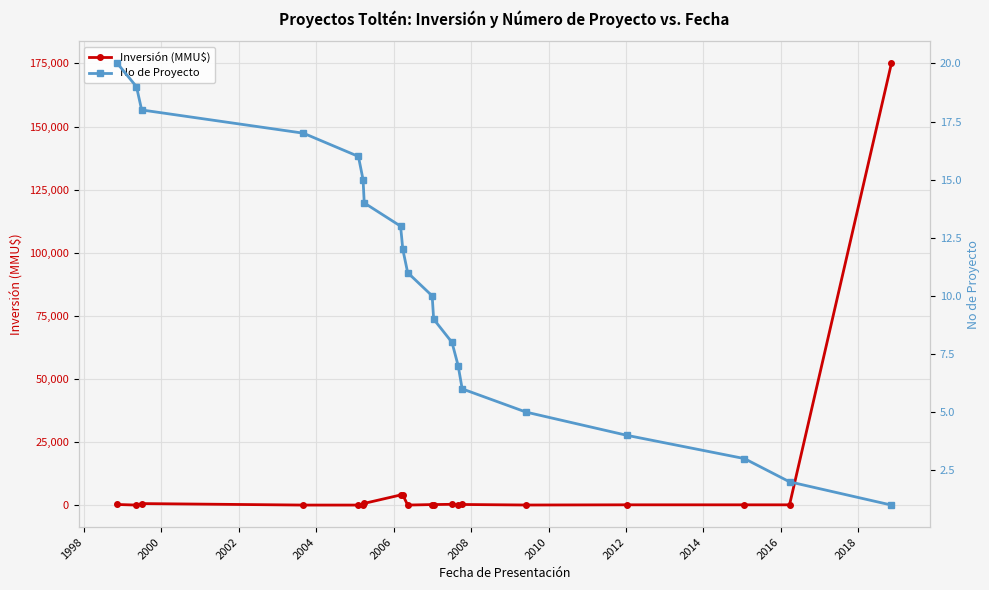

What is the maximum value for Inversión (MMU$)?

175000